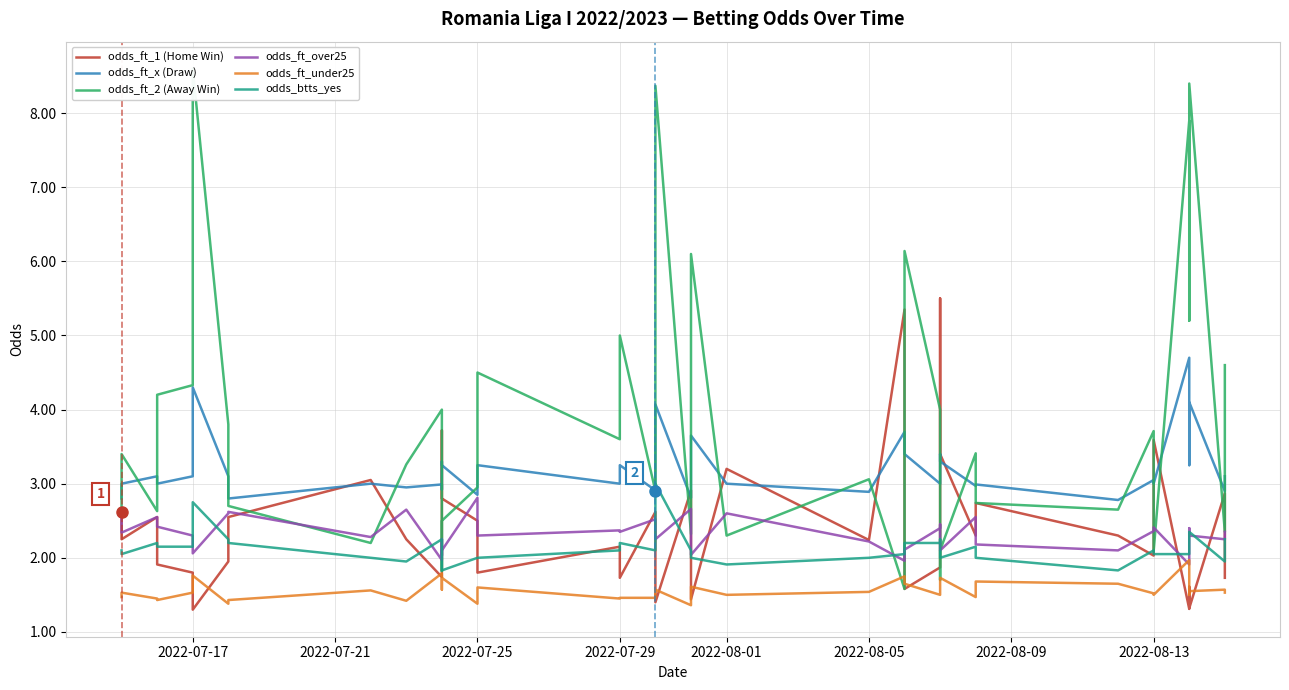

List the series in order of their peak value, lowest first.

odds_ft_under25, odds_ft_over25, odds_btts_yes, odds_ft_x (Draw), odds_ft_1 (Home Win), odds_ft_2 (Away Win)